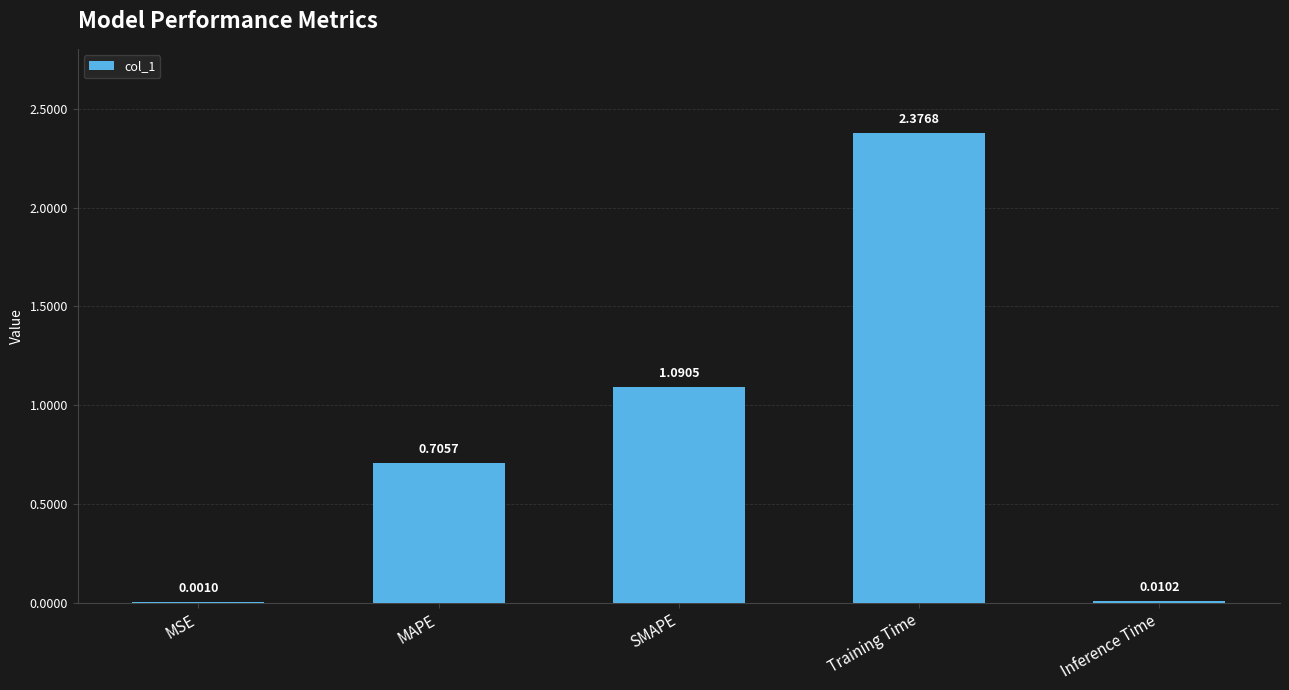

What is the sum of all values?

4.2